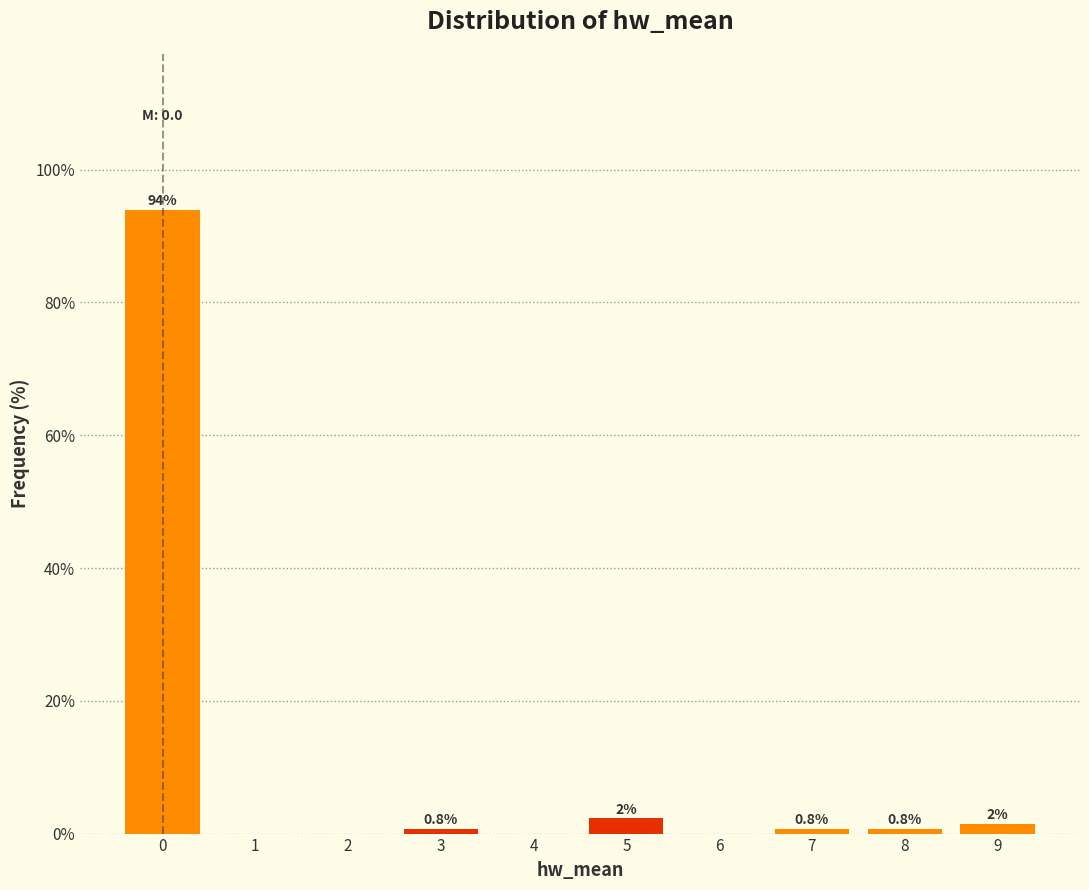

True or false: the data shows 0.0 at 2.

True